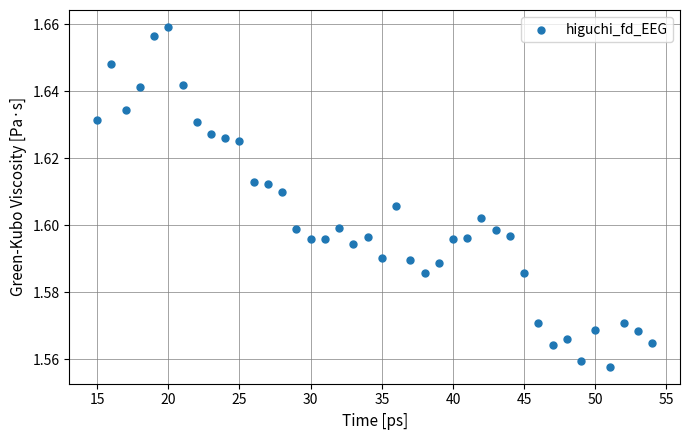

What is the range of X values (max minus min)?

39.0